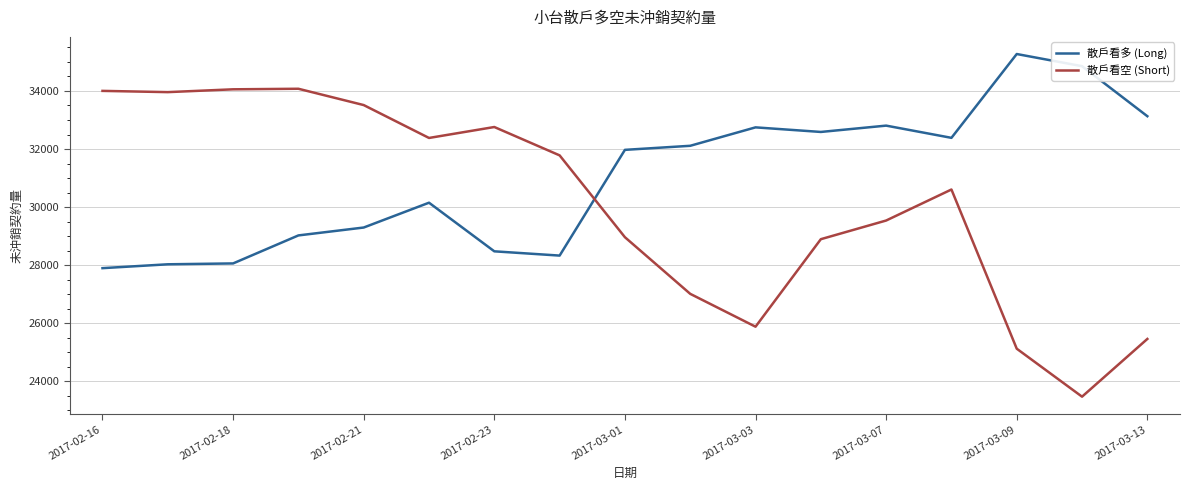

What is the lowest value of the 散戶看多 (Long) series?

27895